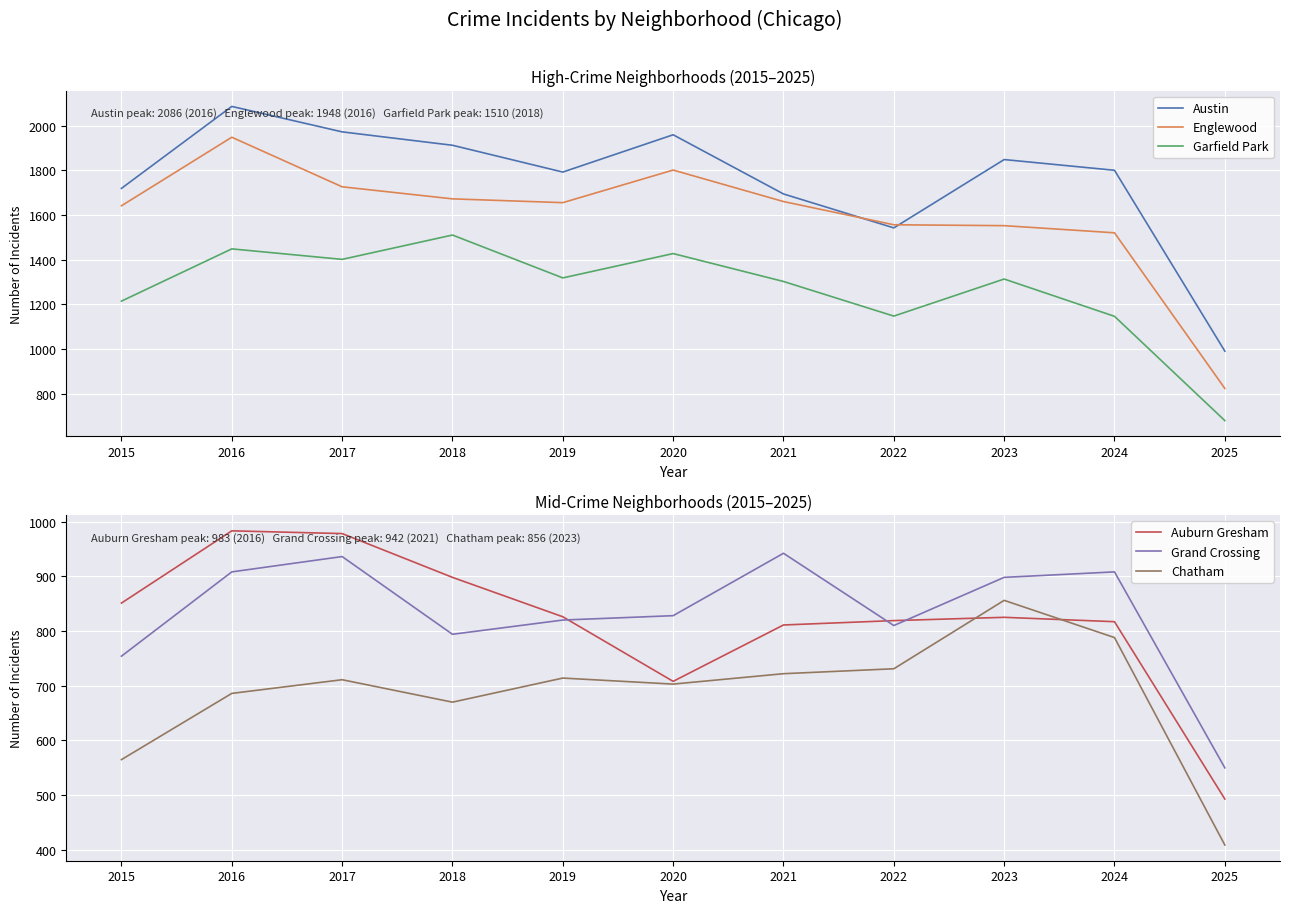

What are all the series names shown in the legend?

Austin, Englewood, Garfield Park, Auburn Gresham, Grand Crossing, Chatham